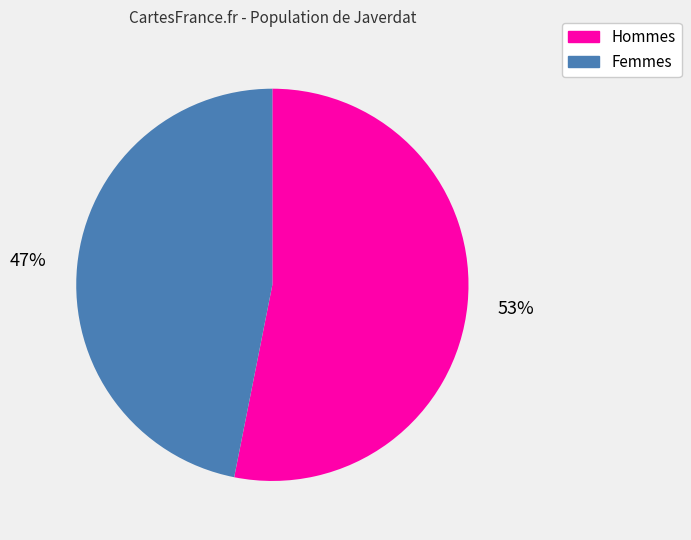

To the nearest percent, what is the average slice percentage?

50%